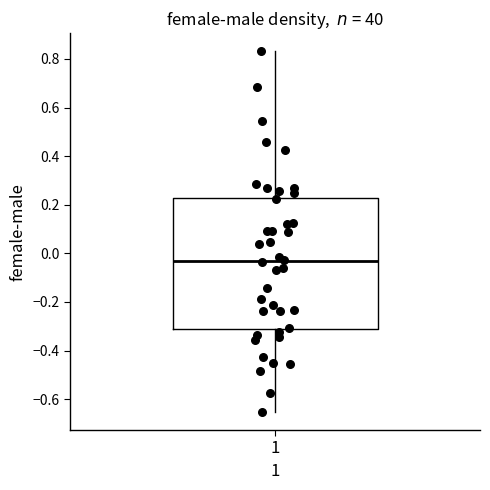

Transcribe this box plot: give where the median line is, the range the box spans, and where the two whiskers end, as read against the y-axis. The values are not printed on the chart, so give them approximately, as read against the axis.

median -0.04, box -0.32 to 0.22, whiskers -0.66 to 0.84